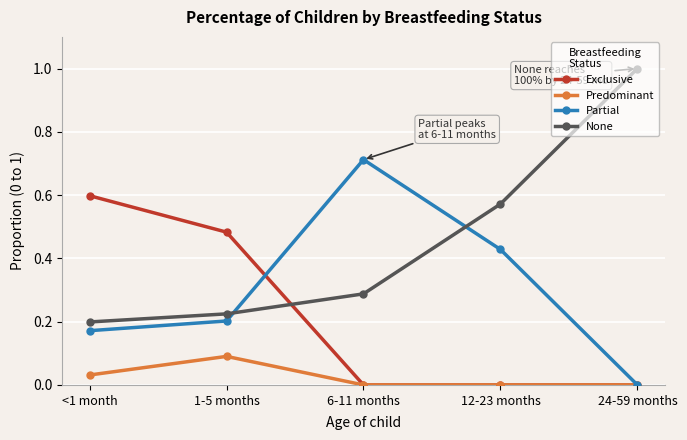

What is the label of the 3rd point from the left?

6-11 months